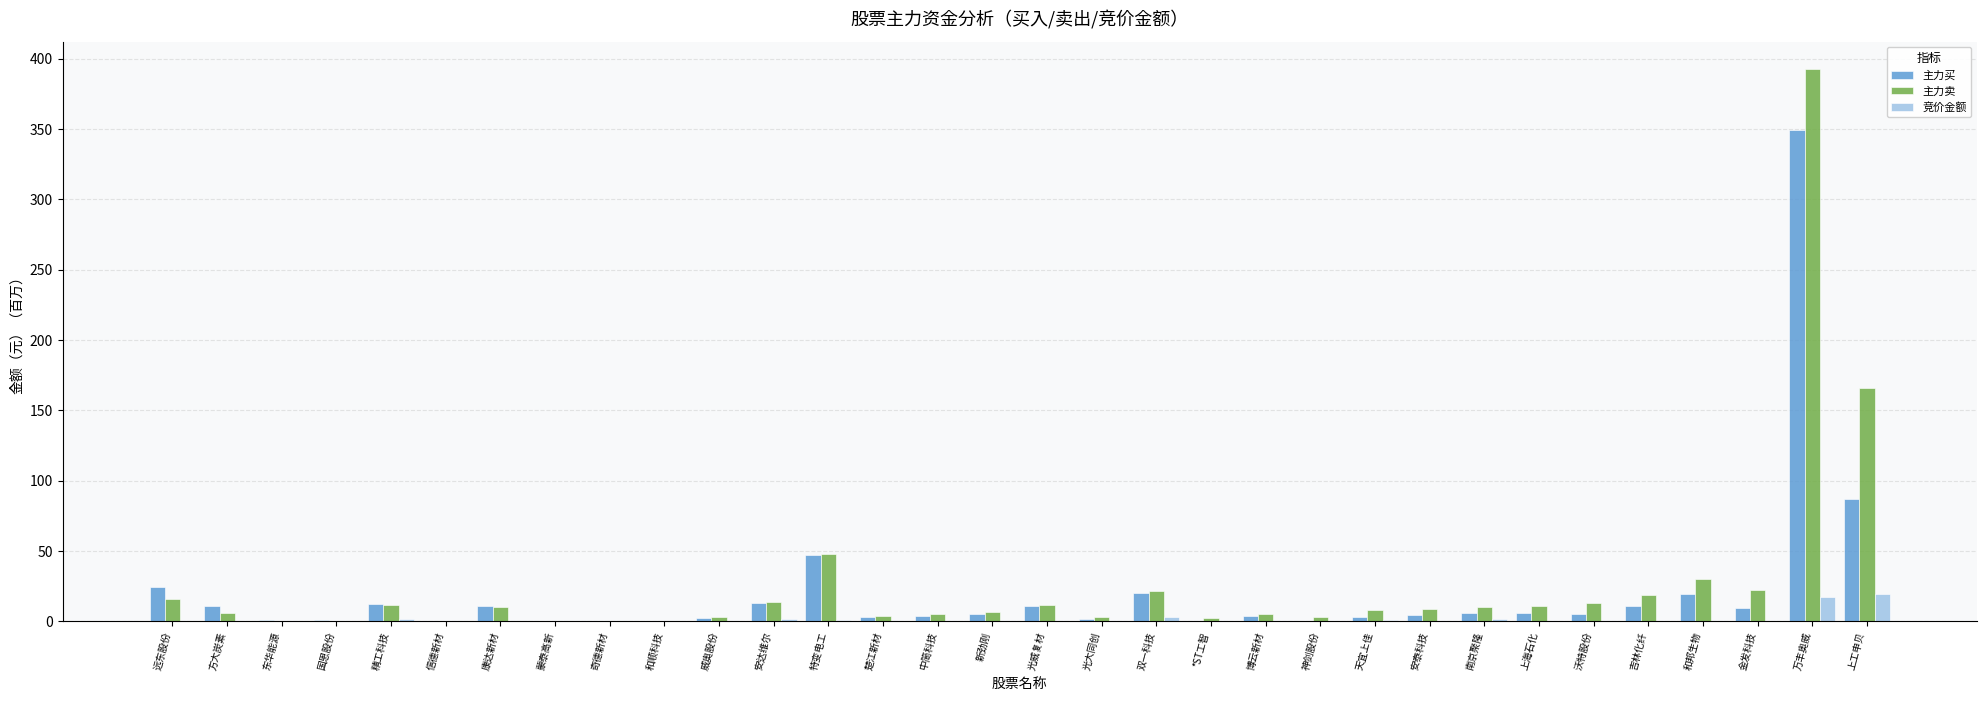

Which series changed the most between 和顺科技 and 万丰奥威?

主力卖